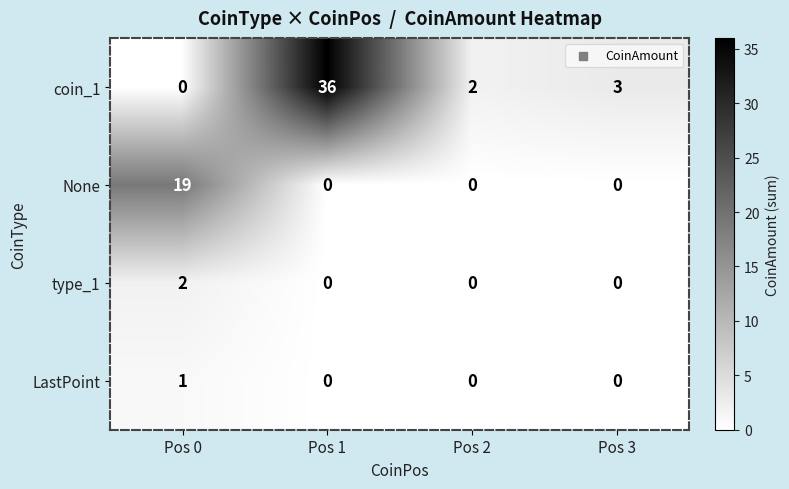

Is it true that LastPoint equals 0 at Pos 3?

True